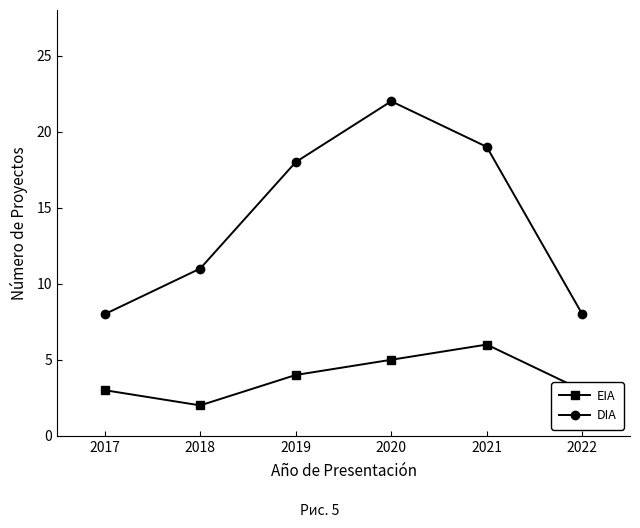

Count the EIA values in the range 3 to 5.

4